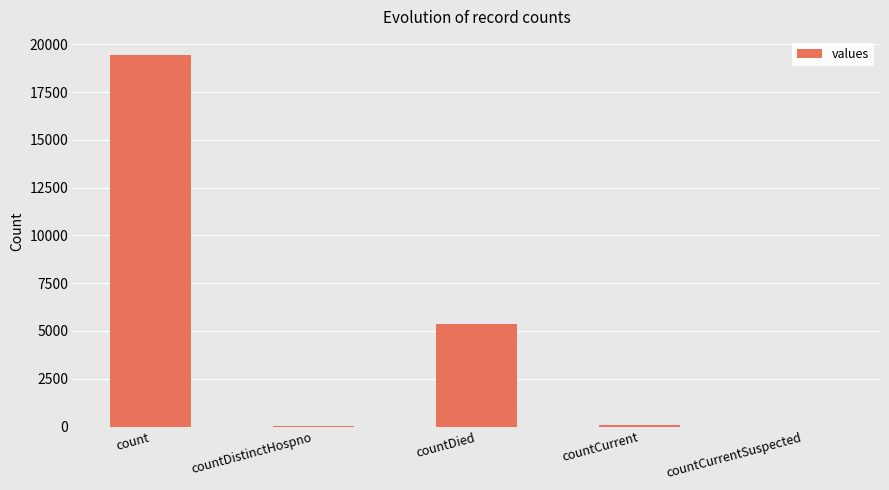

The chart shows a value of -6021 at countCurrentSuspected. True or false?

False